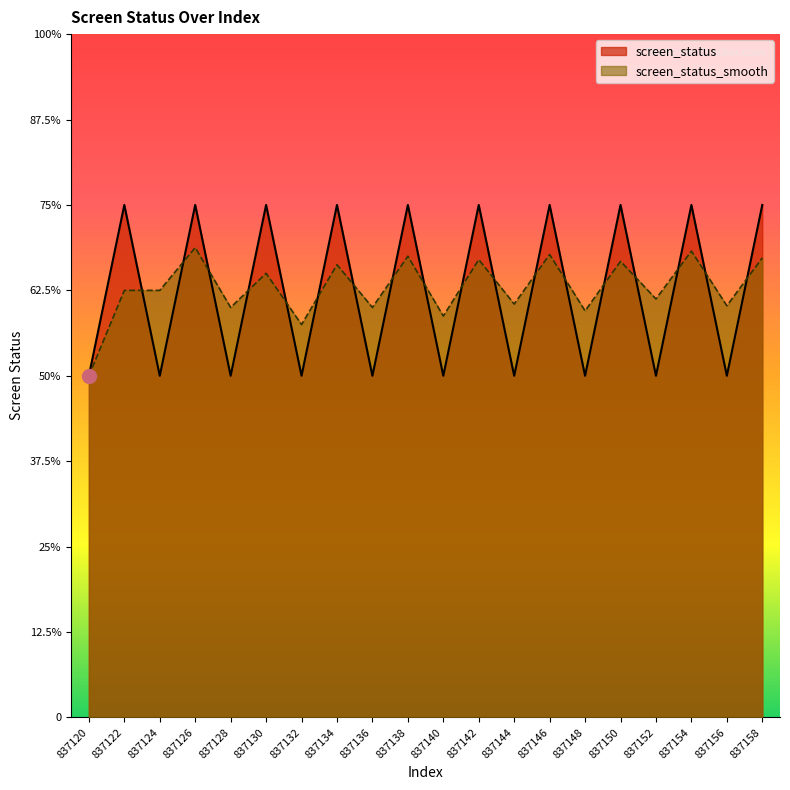

In screen_status, how many points are lower than both neighbors (excluding endpoints)?

9